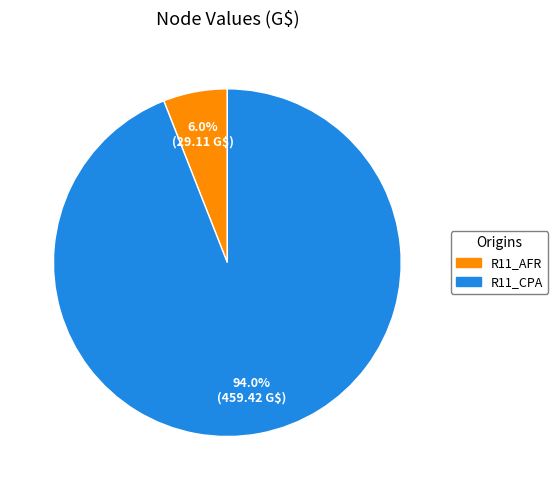

Is it true that R11_AFR is 1% of the pie?

False